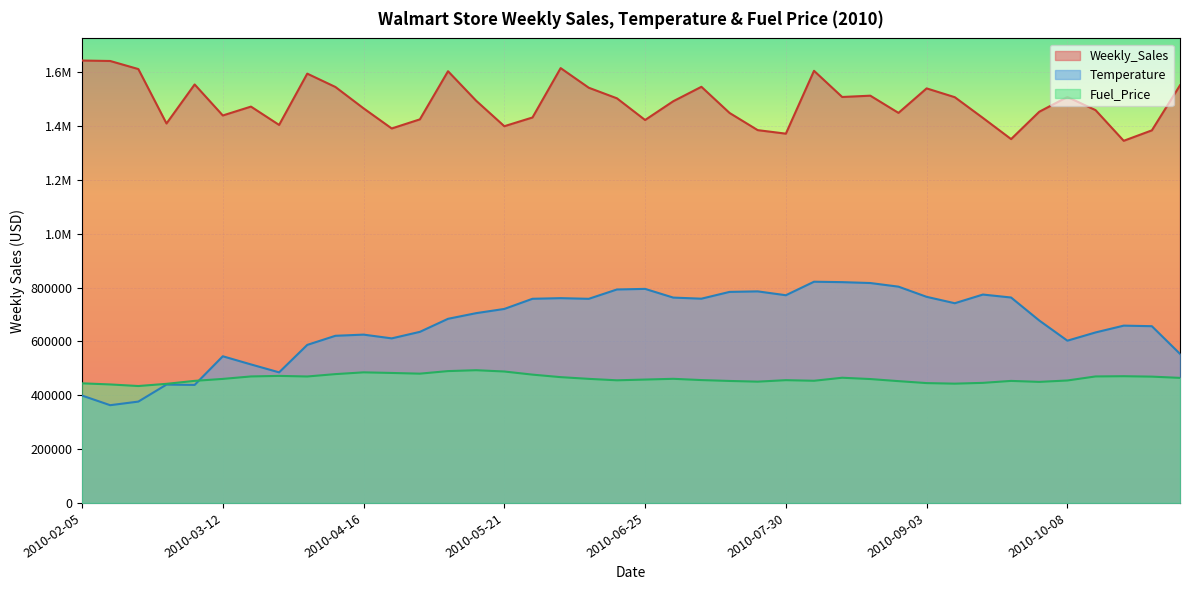

Which series has the largest total across all categories?

Weekly_Sales